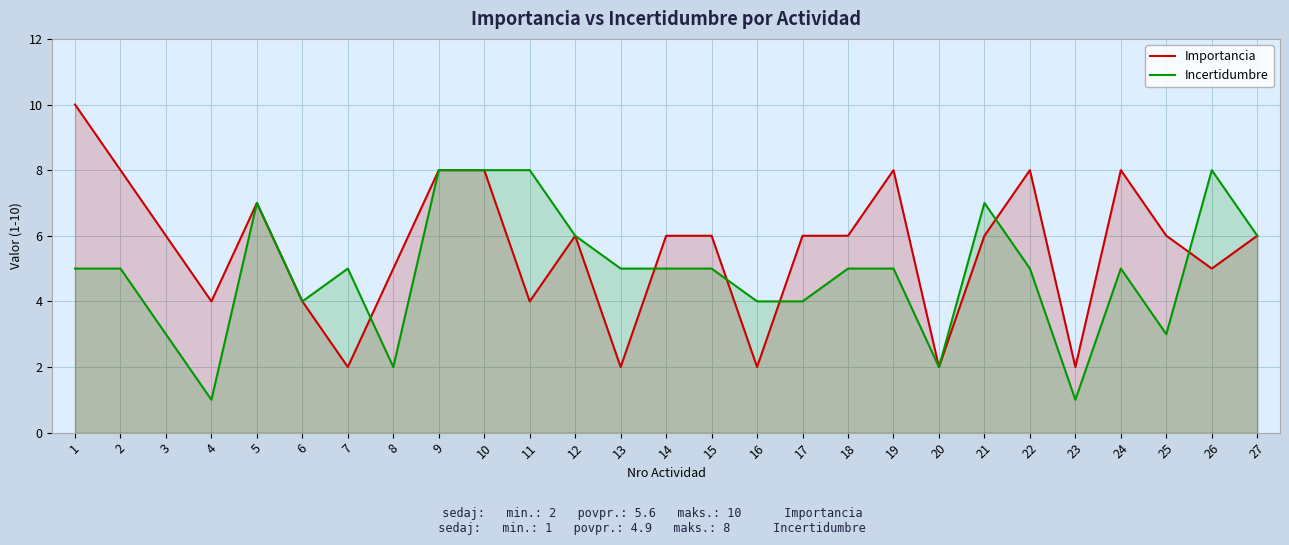

What is the value of the Importancia point at the 18th from the left?

6